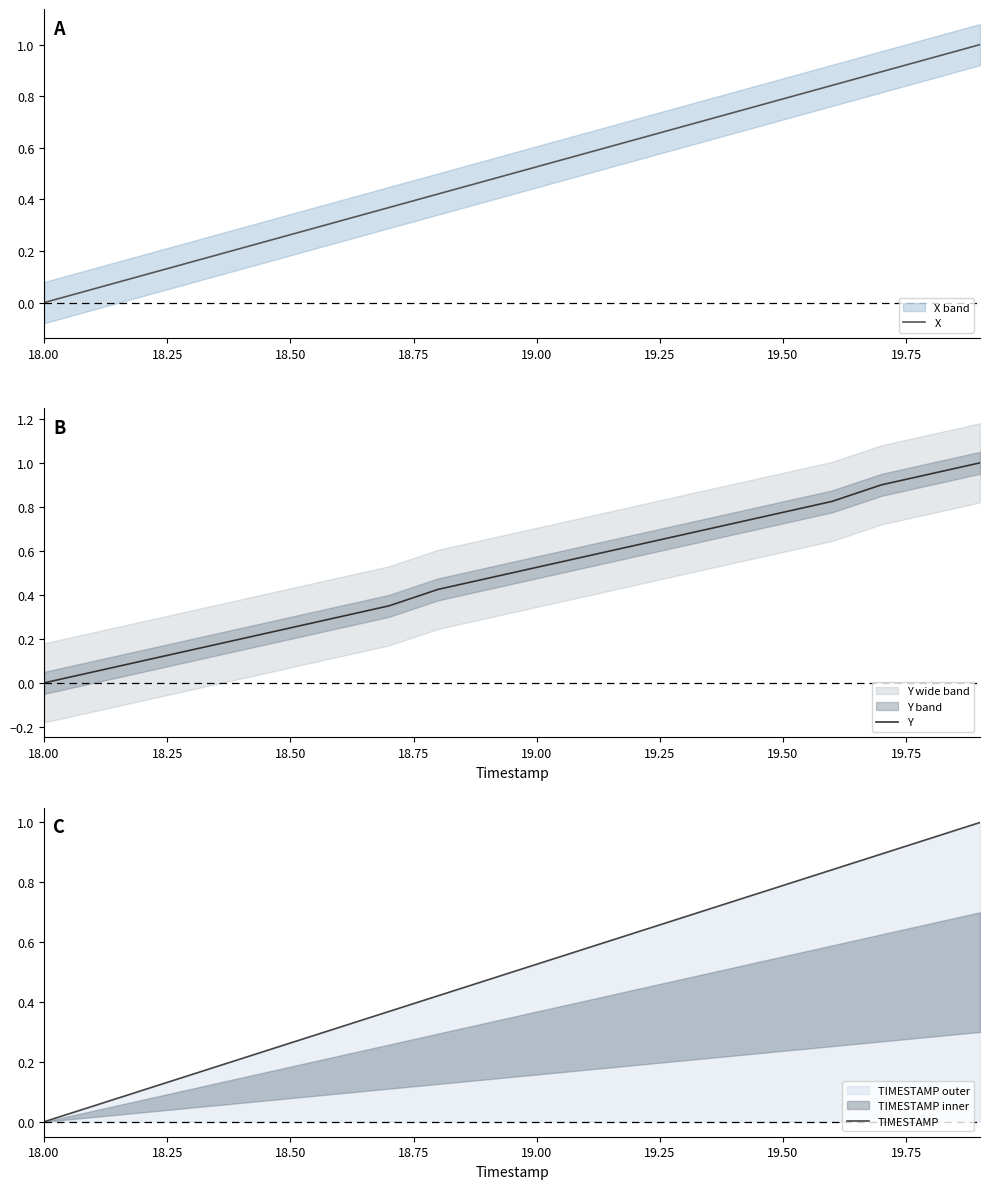

Which series has the largest total across all categories?

TIMESTAMP